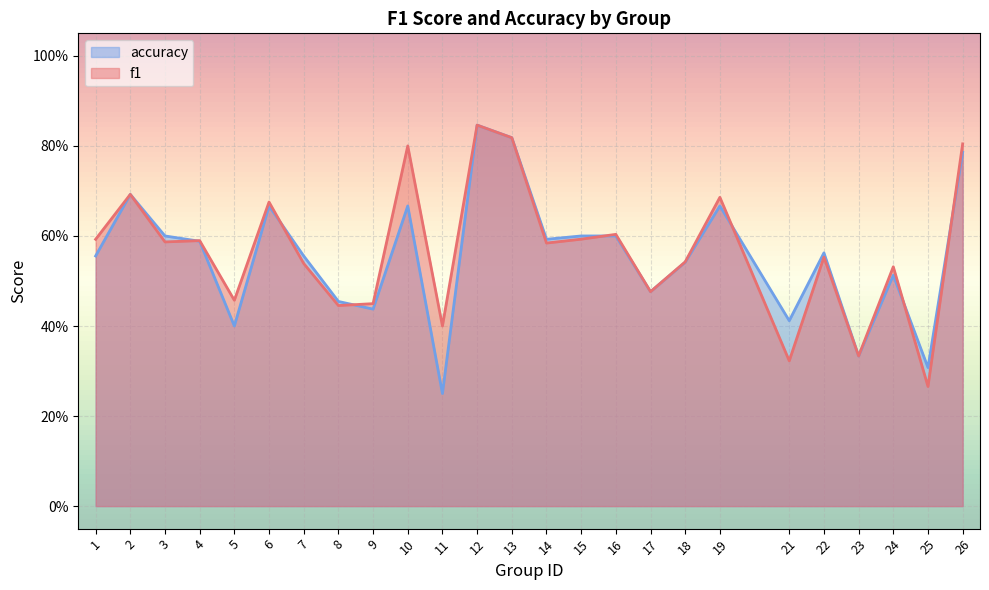

Read the accuracy value at 24.

0.5